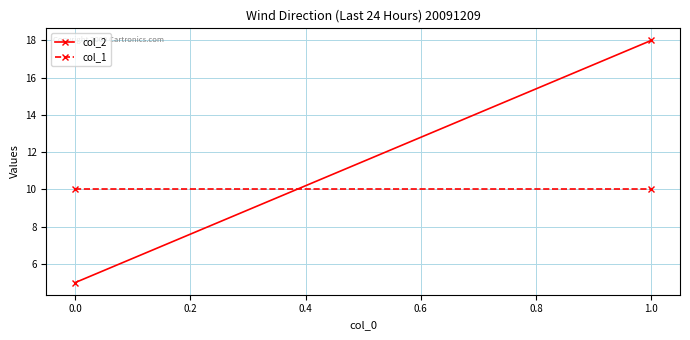

What is the minimum value for col_1?

10